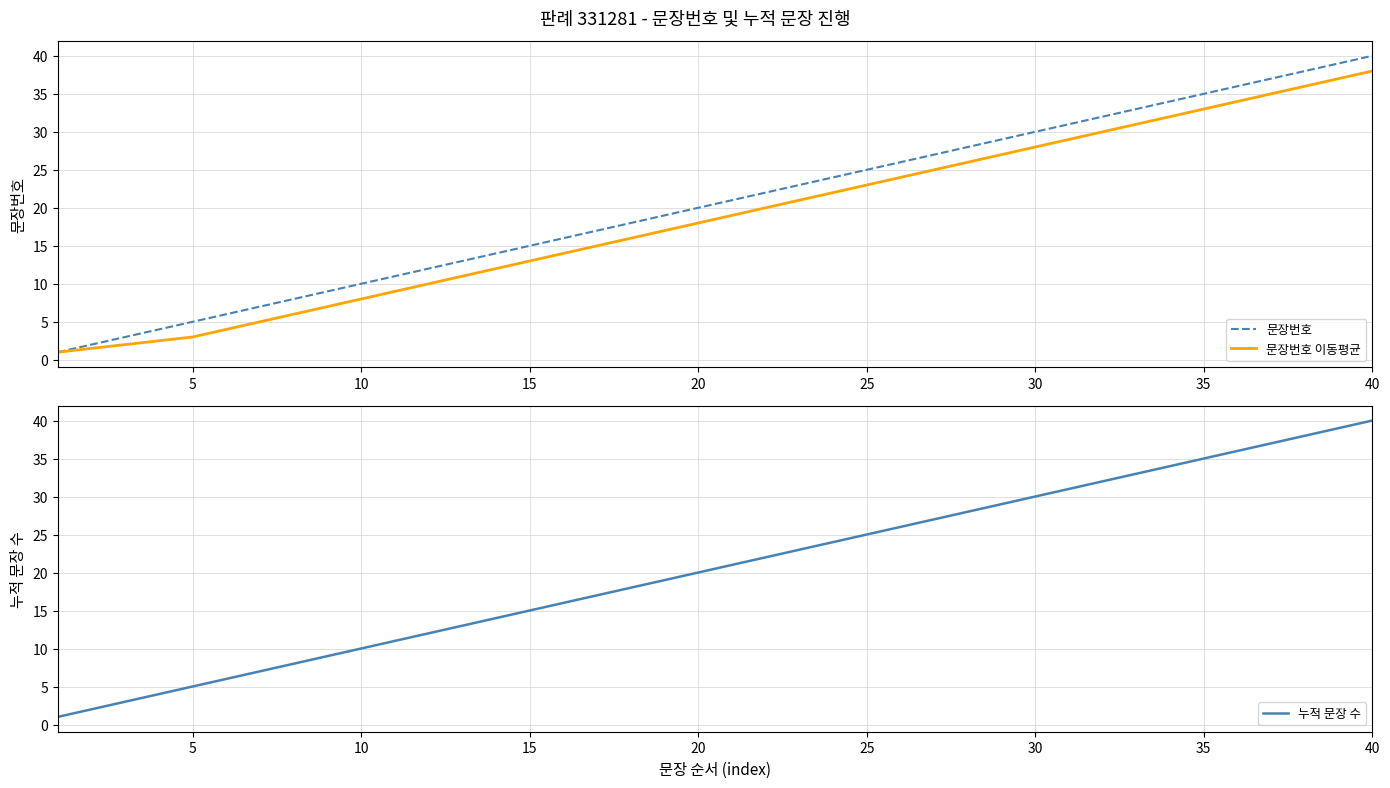

The 누적 문장 수 series shows 19 at 40. True or false?

False